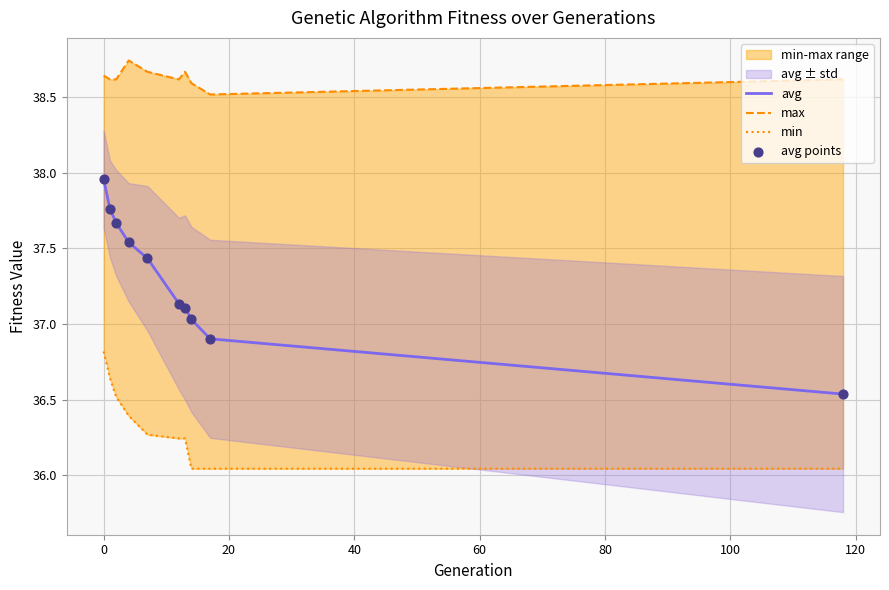

Which series has the largest Y range (max minus min)?

avg